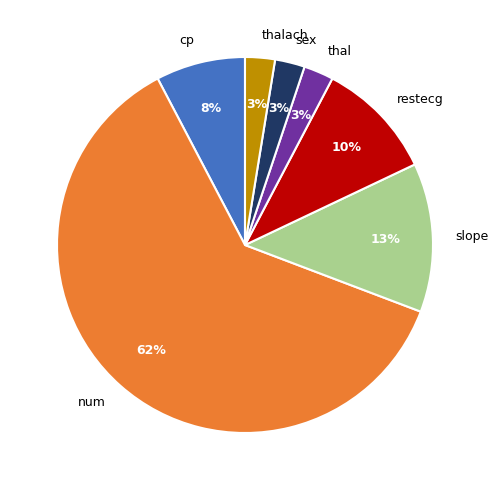

Combined, do num and restecg account for over 50%?

Yes